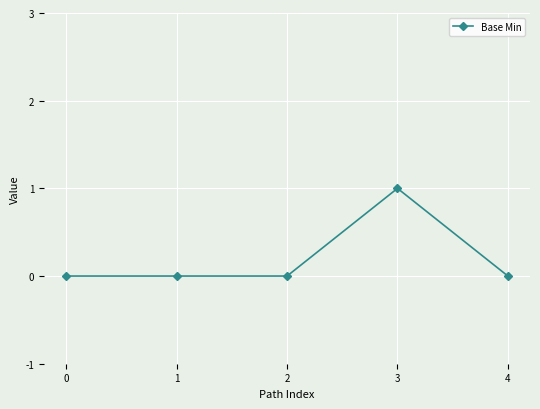

Which category has the highest value across all series?

3